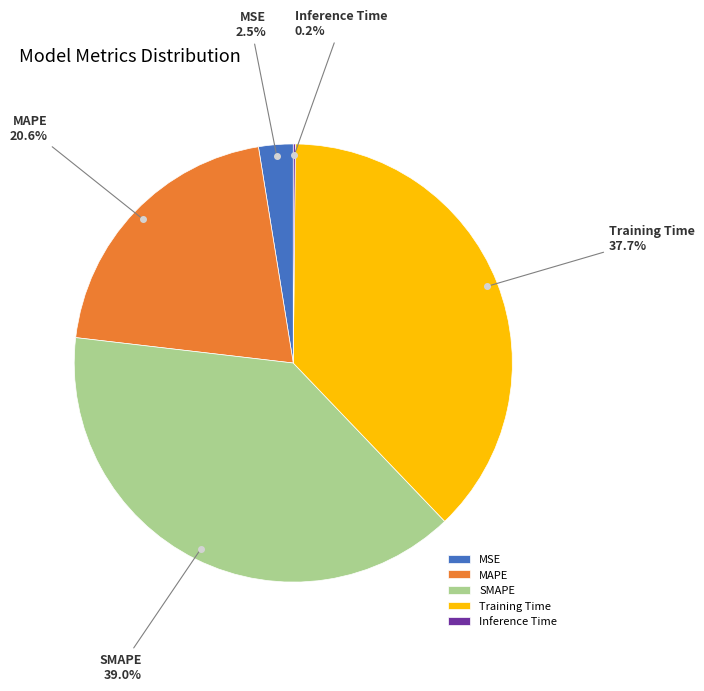

Is there a majority slice in this chart?

No